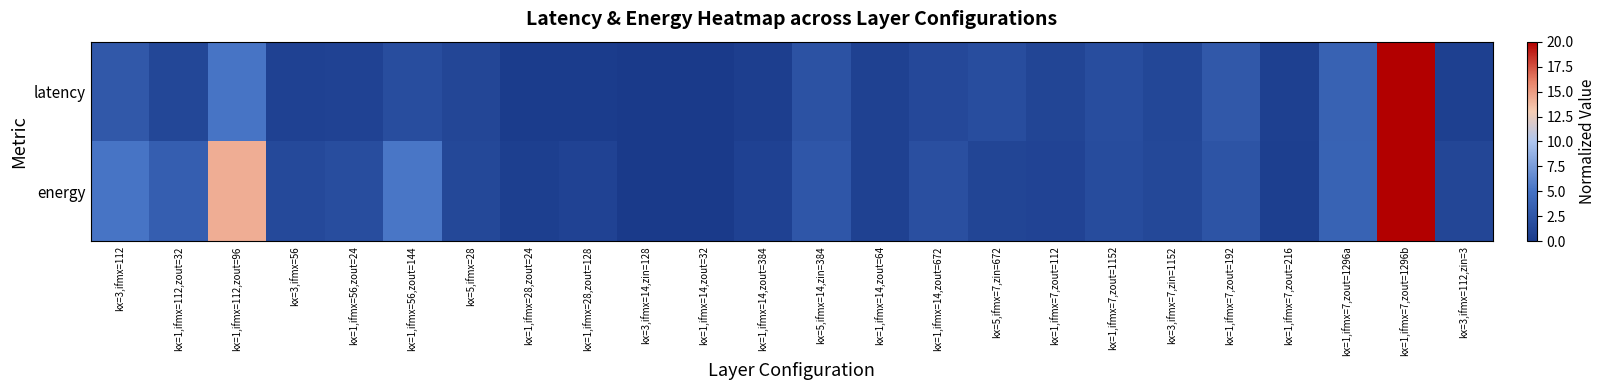

Reading left to right, extract all data points from this chart.

latency: kx=3,ifmx=112=2.8	kx=1,ifmx=112,zout=32=1.2	kx=1,ifmx=112,zout=96=5.2	kx=3,ifmx=56=0.7	kx=1,ifmx=56,zout=24=0.8	kx=1,ifmx=56,zout=144=1.8	kx=5,ifmx=28=1.1	kx=1,ifmx=28,zout=24=0.2	kx=1,ifmx=28,zout=128=0.3	kx=3,ifmx=14,zin=128=0.0	kx=1,ifmx=14,zout=32=0.0	kx=1,ifmx=14,zout=384=0.4	kx=5,ifmx=14,zin=384=2.3	kx=1,ifmx=14,zout=64=0.7	kx=1,ifmx=14,zout=672=1.4	kx=5,ifmx=7,zin=672=1.7	kx=1,ifmx=7,zout=112=1.1	kx=1,ifmx=7,zout=1152=1.7	kx=3,ifmx=7,zin=1152=1.2	kx=1,ifmx=7,zout=192=2.8	kx=1,ifmx=7,zout=216=0.6	kx=1,ifmx=7,zout=1296a=3.6	kx=1,ifmx=7,zout=1296b=20.0	kx=3,ifmx=112,zin=3=0.6
energy: kx=3,ifmx=112=5.2	kx=1,ifmx=112,zout=32=3.3	kx=1,ifmx=112,zout=96=14.2	kx=3,ifmx=56=1.4	kx=1,ifmx=56,zout=24=1.8	kx=1,ifmx=56,zout=144=5.3	kx=5,ifmx=28=1.3	kx=1,ifmx=28,zout=24=0.5	kx=1,ifmx=28,zout=128=0.8	kx=3,ifmx=14,zin=128=0.0	kx=1,ifmx=14,zout=32=0.0	kx=1,ifmx=14,zout=384=0.7	kx=5,ifmx=14,zin=384=2.6	kx=1,ifmx=14,zout=64=0.7	kx=1,ifmx=14,zout=672=2.0	kx=5,ifmx=7,zin=672=1.0	kx=1,ifmx=7,zout=112=0.9	kx=1,ifmx=7,zout=1152=1.7	kx=3,ifmx=7,zin=1152=1.3	kx=1,ifmx=7,zout=192=2.4	kx=1,ifmx=7,zout=216=0.5	kx=1,ifmx=7,zout=1296a=3.7	kx=1,ifmx=7,zout=1296b=20.0	kx=3,ifmx=112,zin=3=1.1